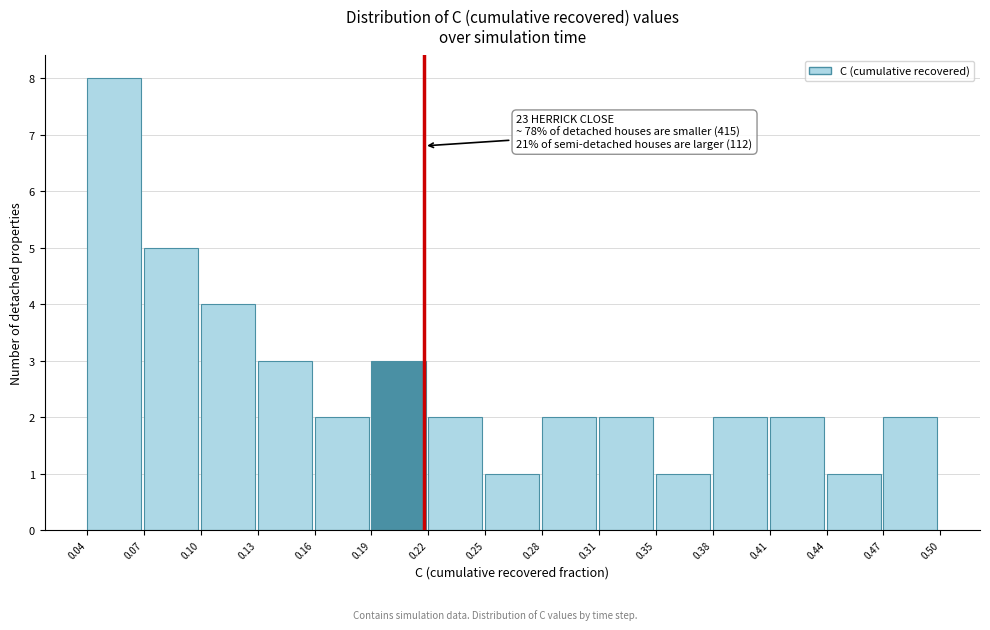

Which range on the x-axis has the tallest bar?

0.04 to 0.07